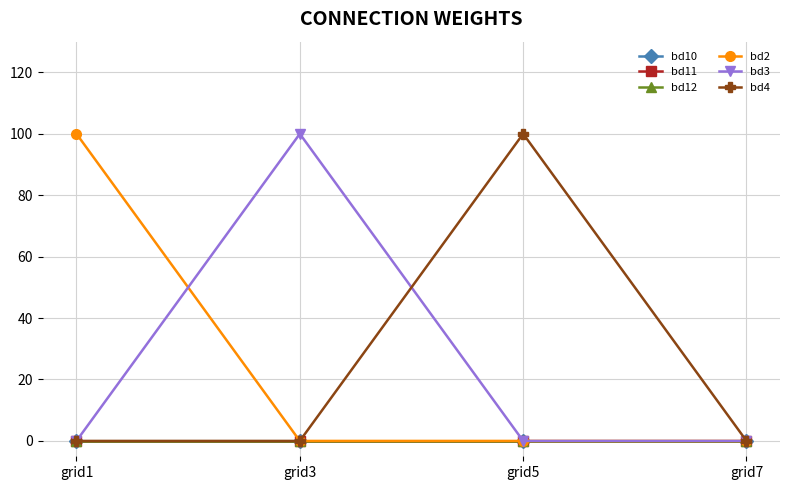

Reading left to right, extract all data points from this chart.

bd10: grid1=0	grid3=0	grid5=0	grid7=0
bd11: grid1=0	grid3=0	grid5=0	grid7=0
bd12: grid1=0	grid3=0	grid5=0	grid7=0
bd2: grid1=100	grid3=0	grid5=0	grid7=0
bd3: grid1=0	grid3=100	grid5=0	grid7=0
bd4: grid1=0	grid3=0	grid5=100	grid7=0